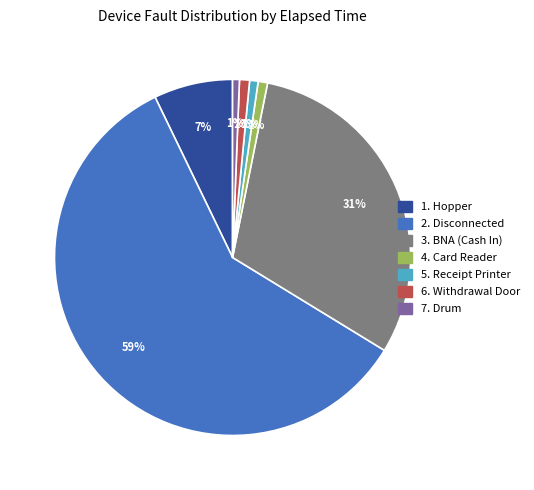

Is there a majority slice in this chart?

Yes